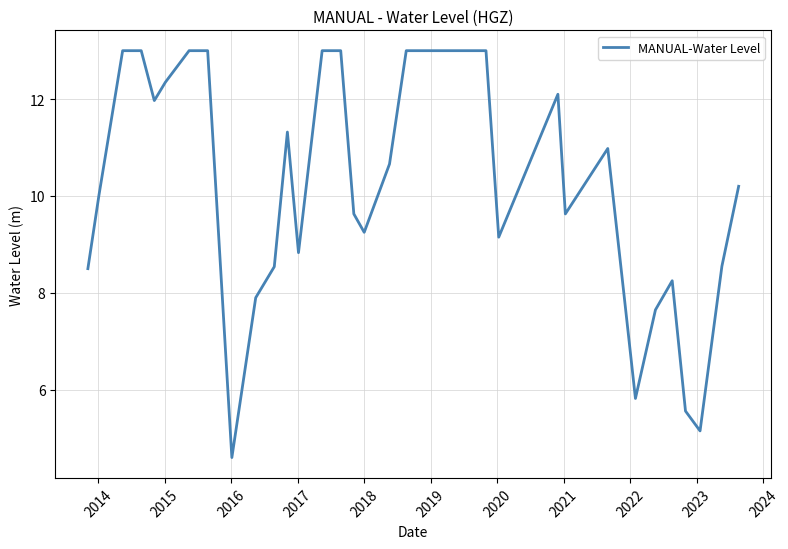

How many series are shown in this chart?

1